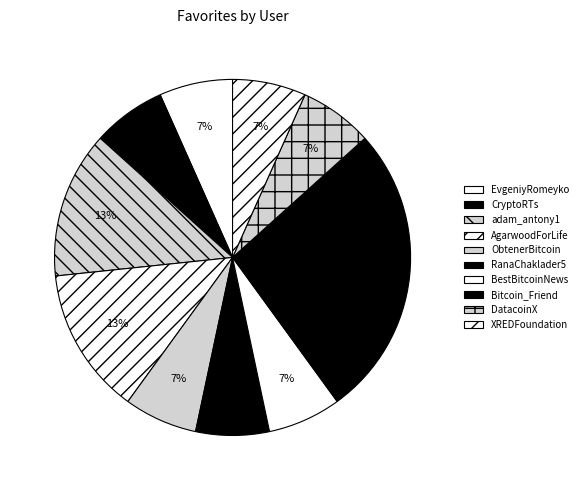

What is the smallest slice in the pie chart?

EvgeniyRomeyko